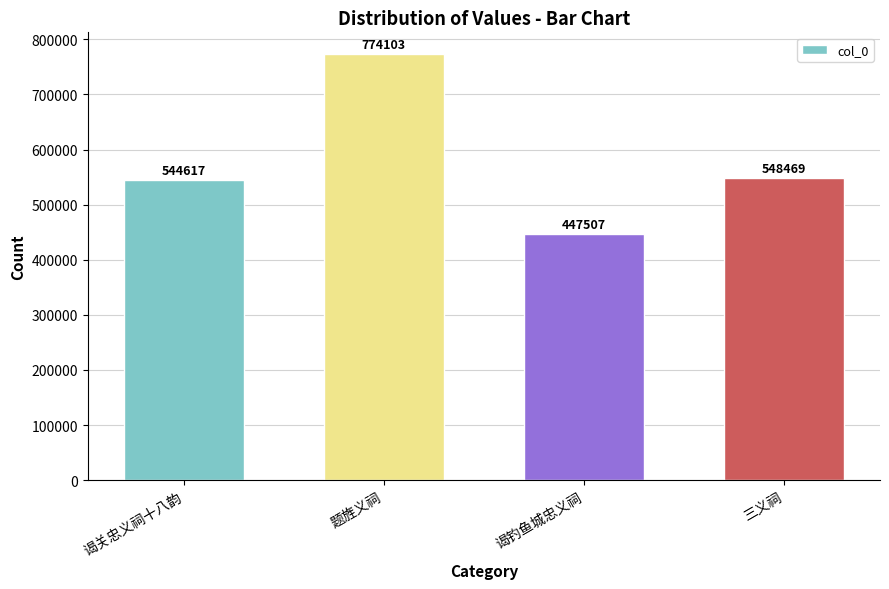

How many series are shown in this chart?

1